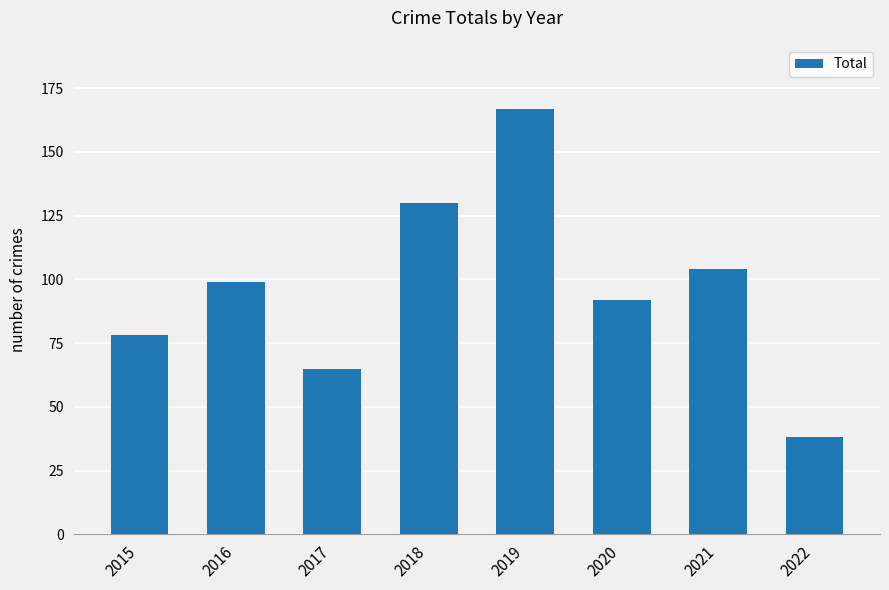

Rank the categories by value from lowest to highest.

2022, 2017, 2015, 2020, 2016, 2021, 2018, 2019